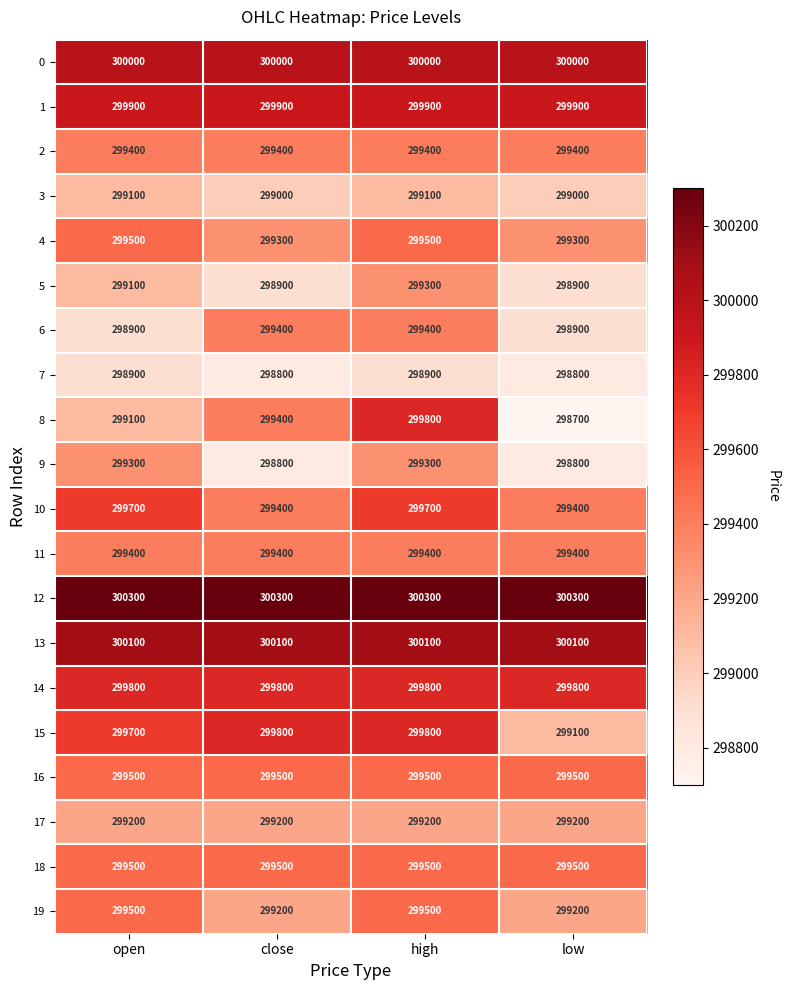

How many 8 values are between 299100 and 299800?

3